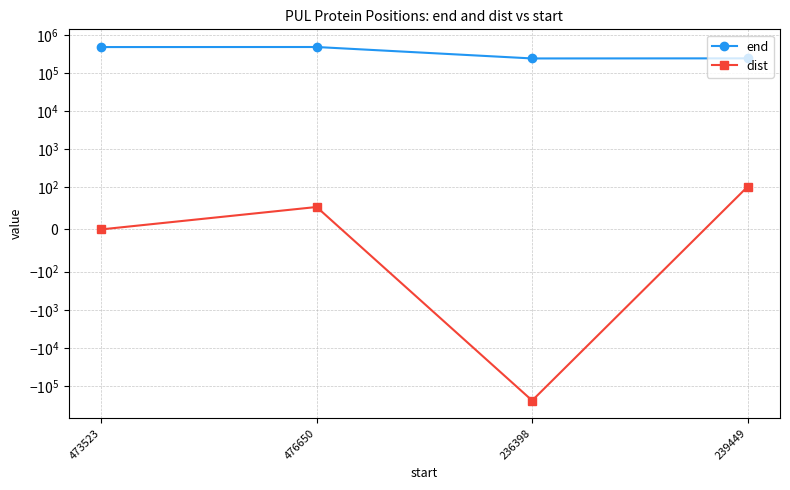

List the series in order of their overall mean, lowest first.

dist, end